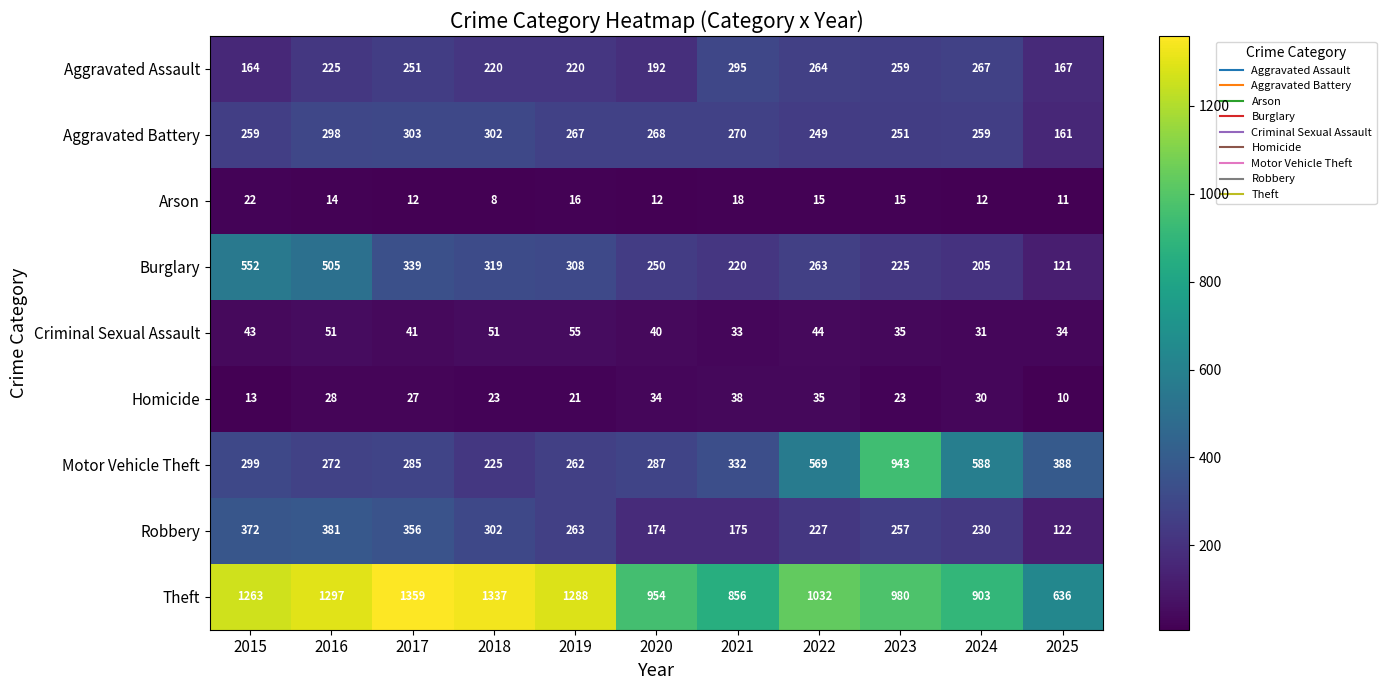

True or false: Theft has a value of 903 at 2024.

True